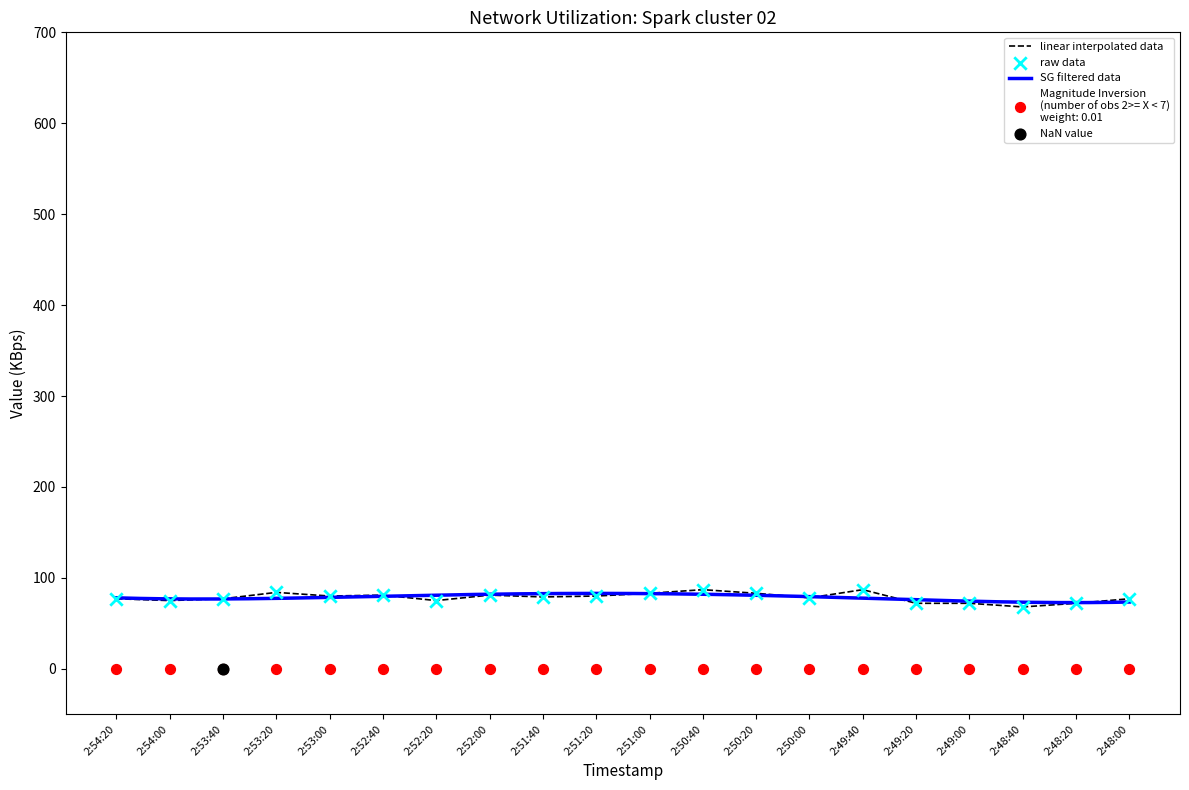

What is the ratio of the value at 2:53:40 to the value at 2:53:20?

0.9